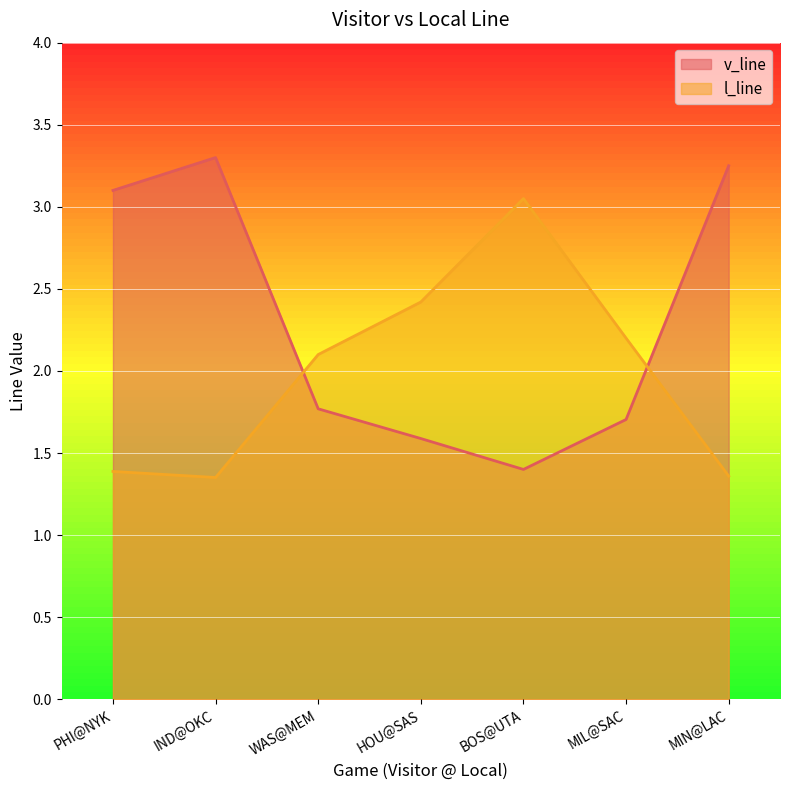

Reading right to left, what are all the values shown in this chart?

v_line: 3.2	1.7	1.4	1.6	1.8	3.3	3.1
l_line: 1.4	2.2	3.0	2.4	2.1	1.4	1.4